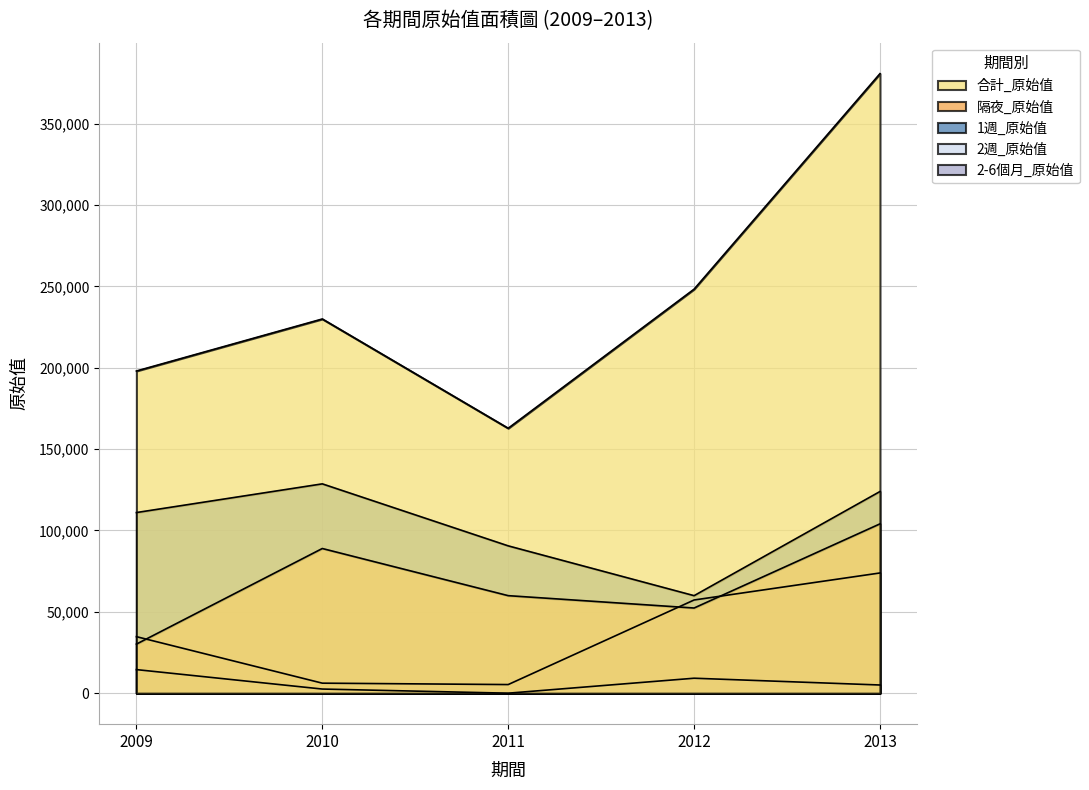

List the labels in order of 1週_原始值 value, largest first.

2010, 2013, 2009, 2011, 2012